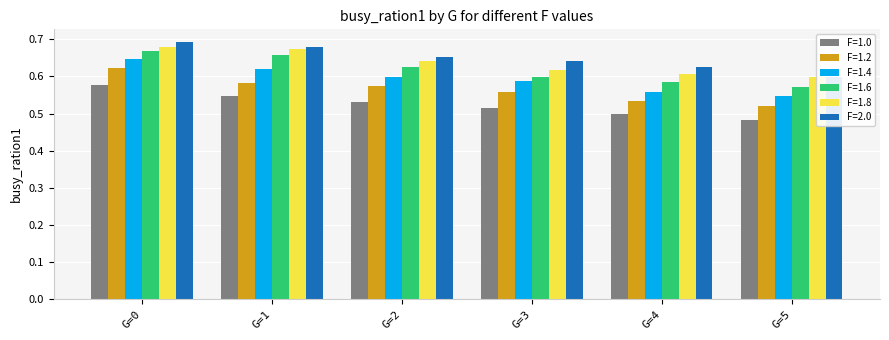

What is the value of the F=1.0 bar at the 1st from the left?

0.6